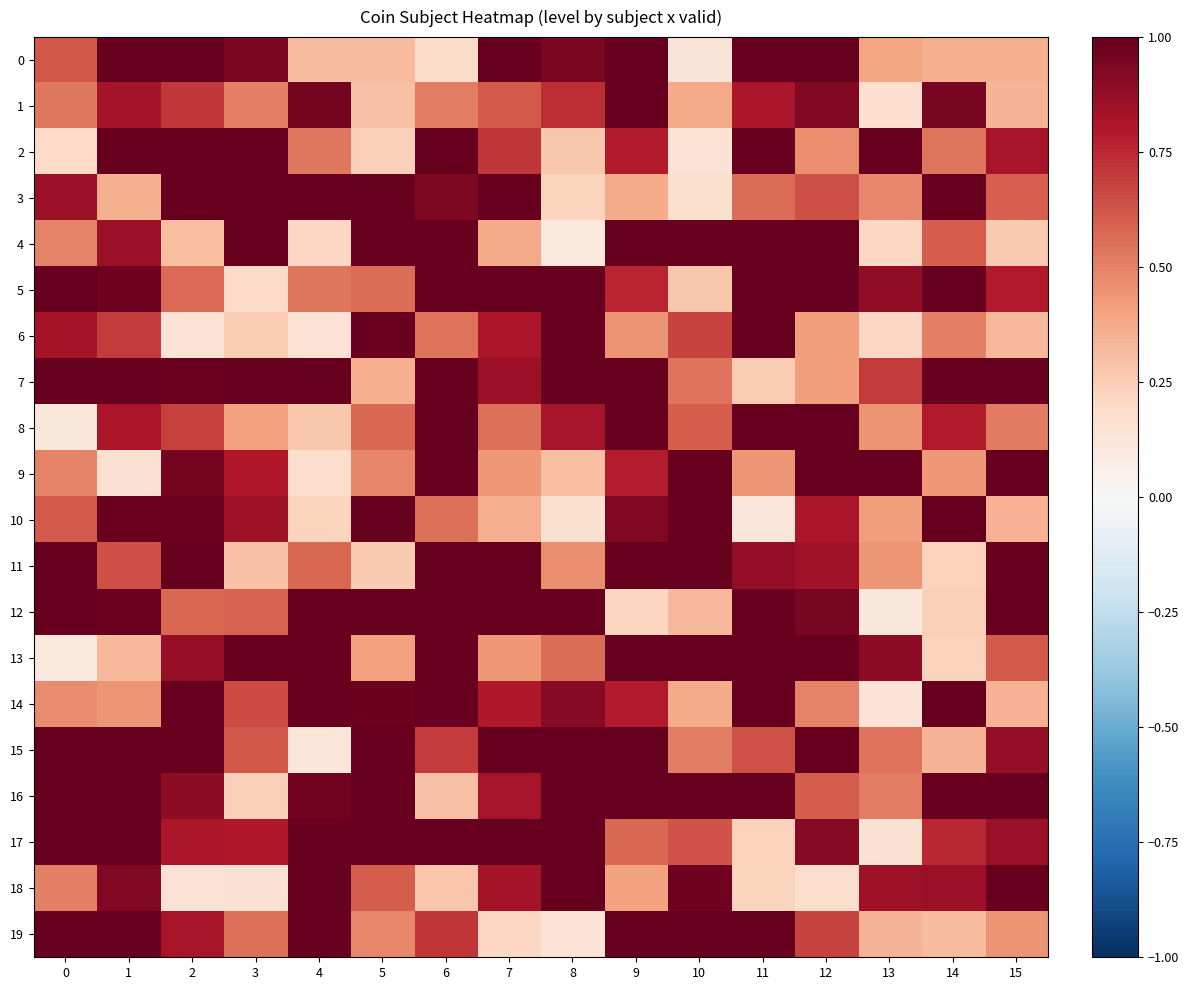

Count the number of categories in the chart.

16